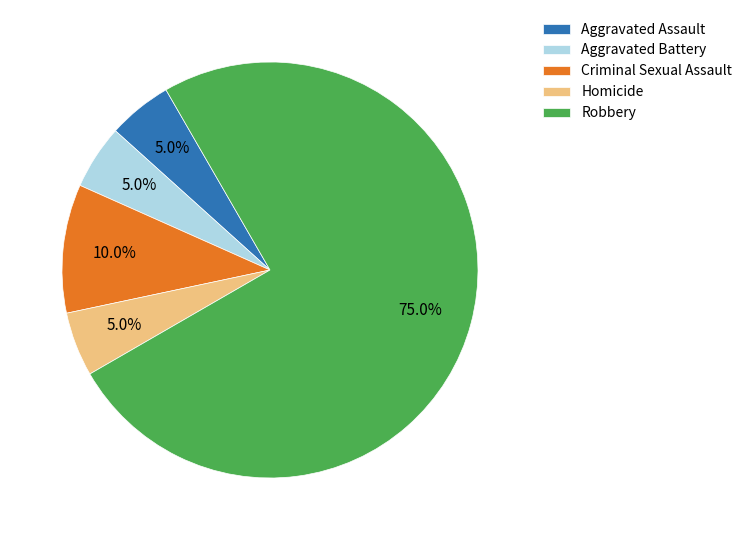

What is the total percentage of Criminal Sexual Assault and Robbery?

85.0%